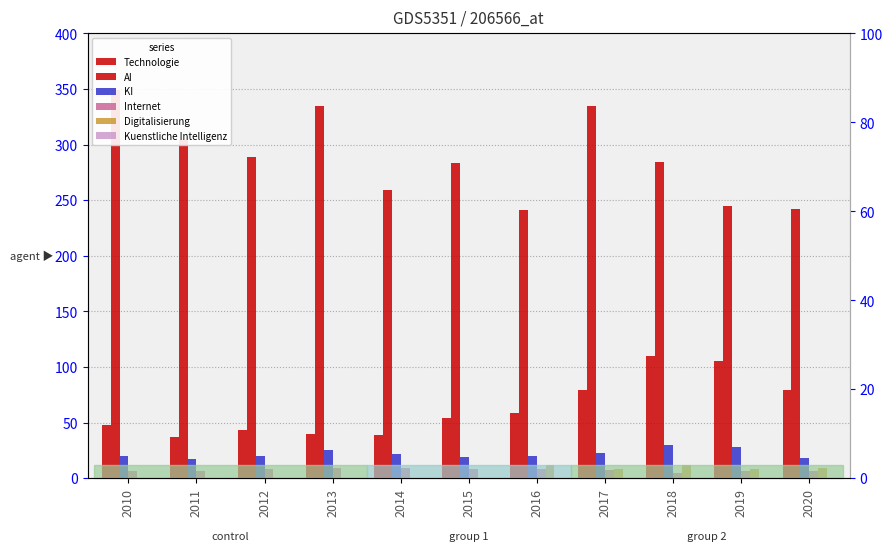

Which series has the widest spread of values?

AI